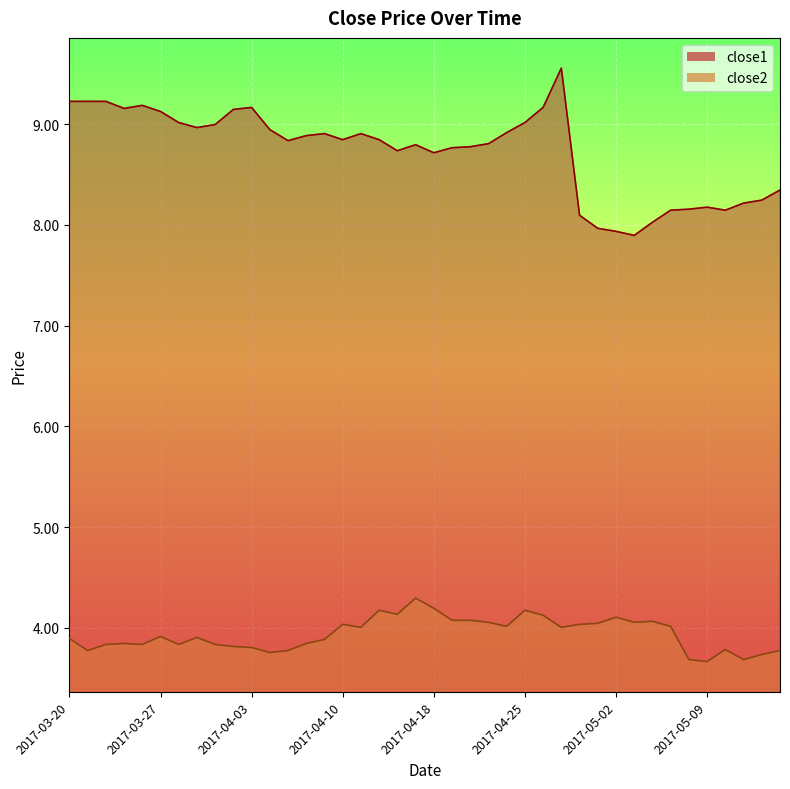

What is the highest value of the close1 series?

9.6